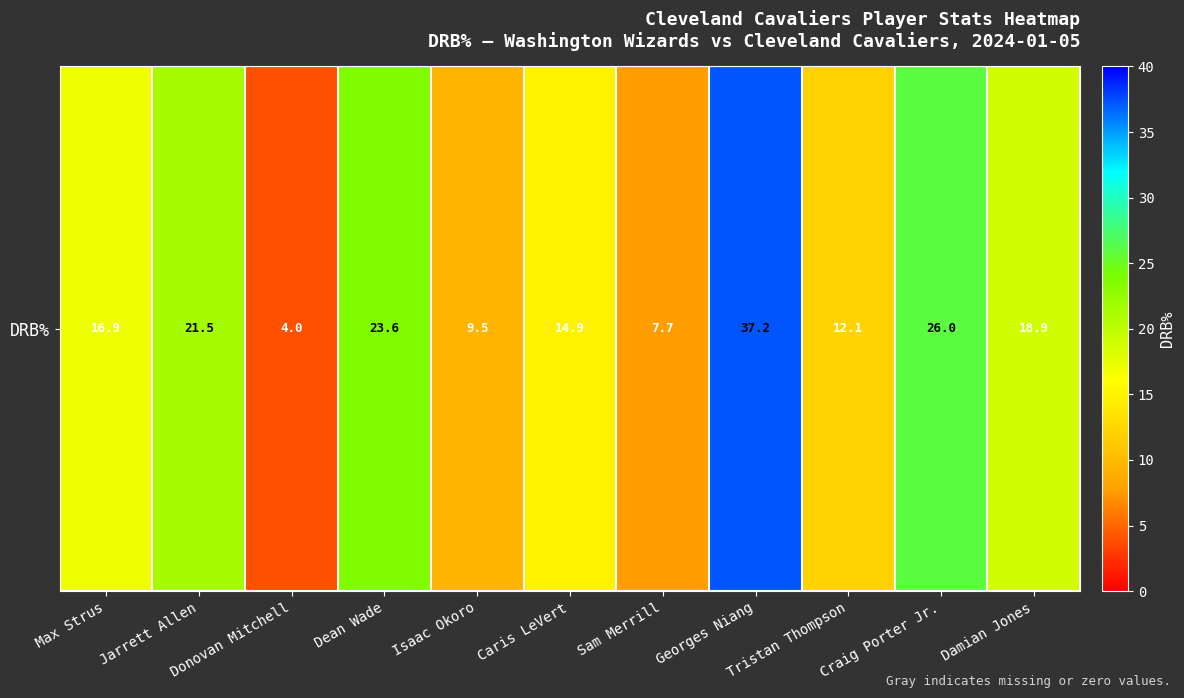

What is the difference between the maximum and second lowest values?

29.5